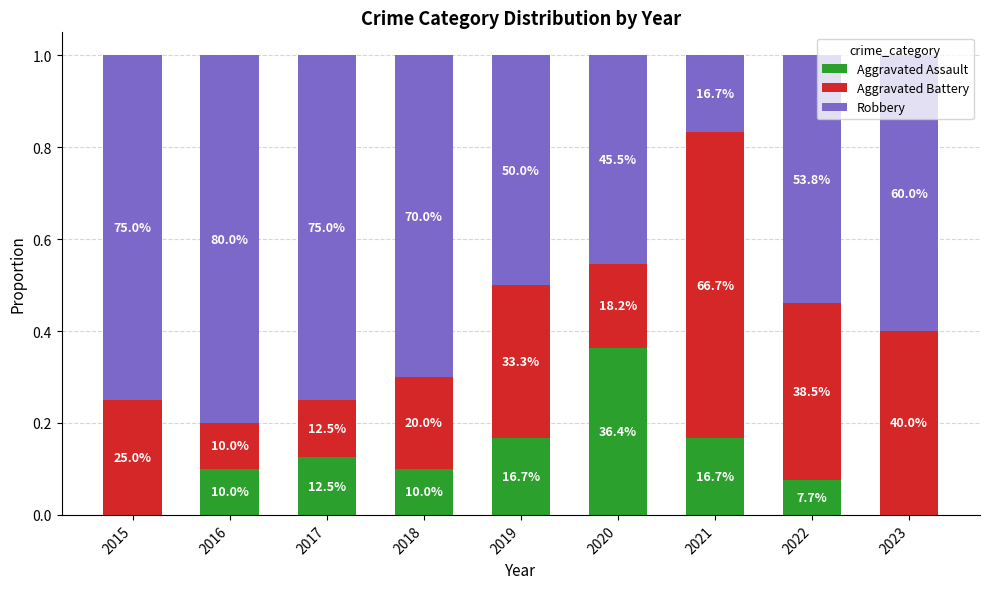

Rank the series at 2018 from highest to lowest value.

Robbery, Aggravated Battery, Aggravated Assault